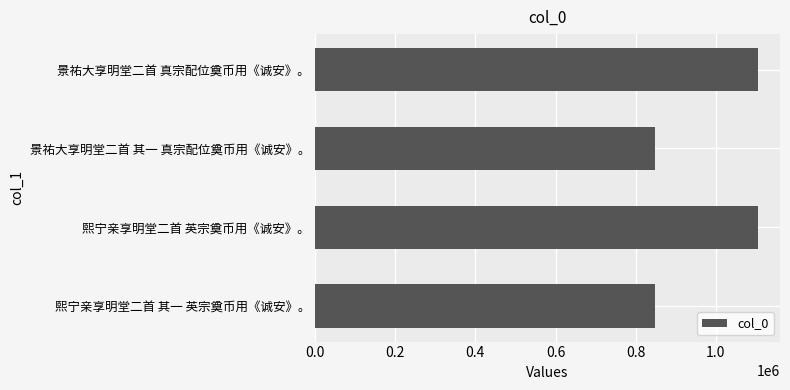

How many categories are shown in the chart?

4